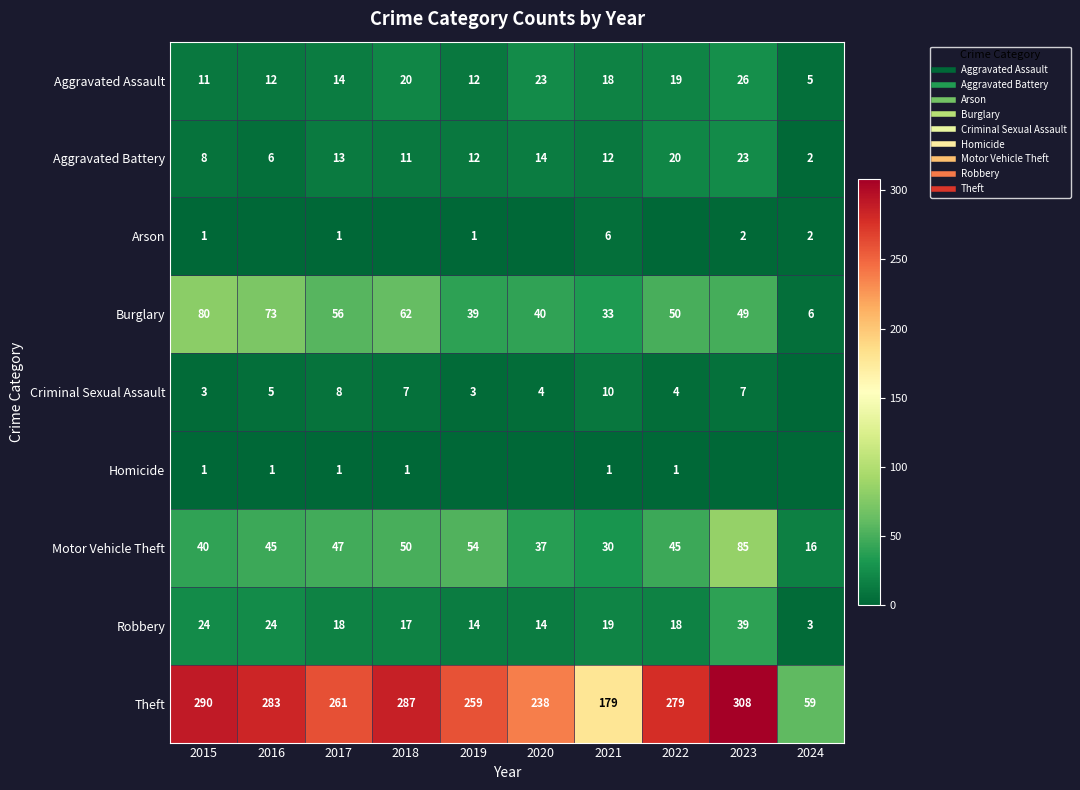

The value of Criminal Sexual Assault at 2019 is 4. True or false?

False